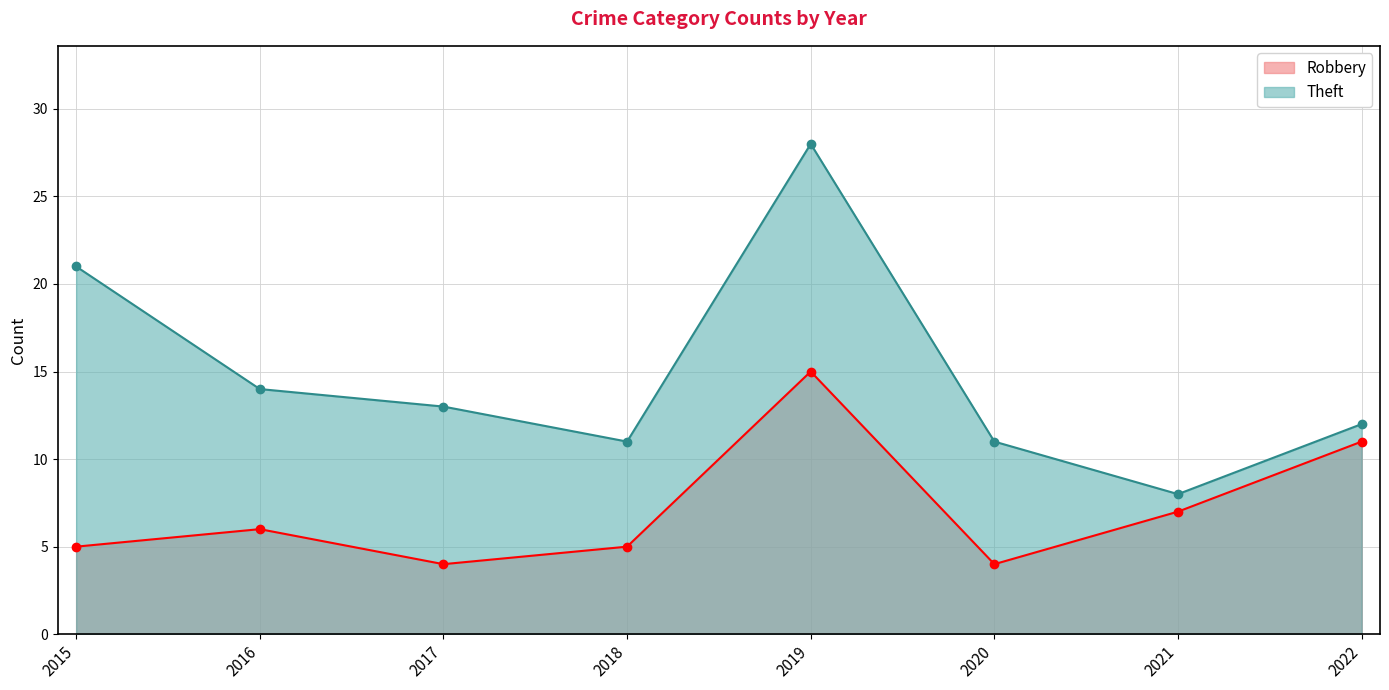

What is the difference between the highest and lowest values at 2019?

13